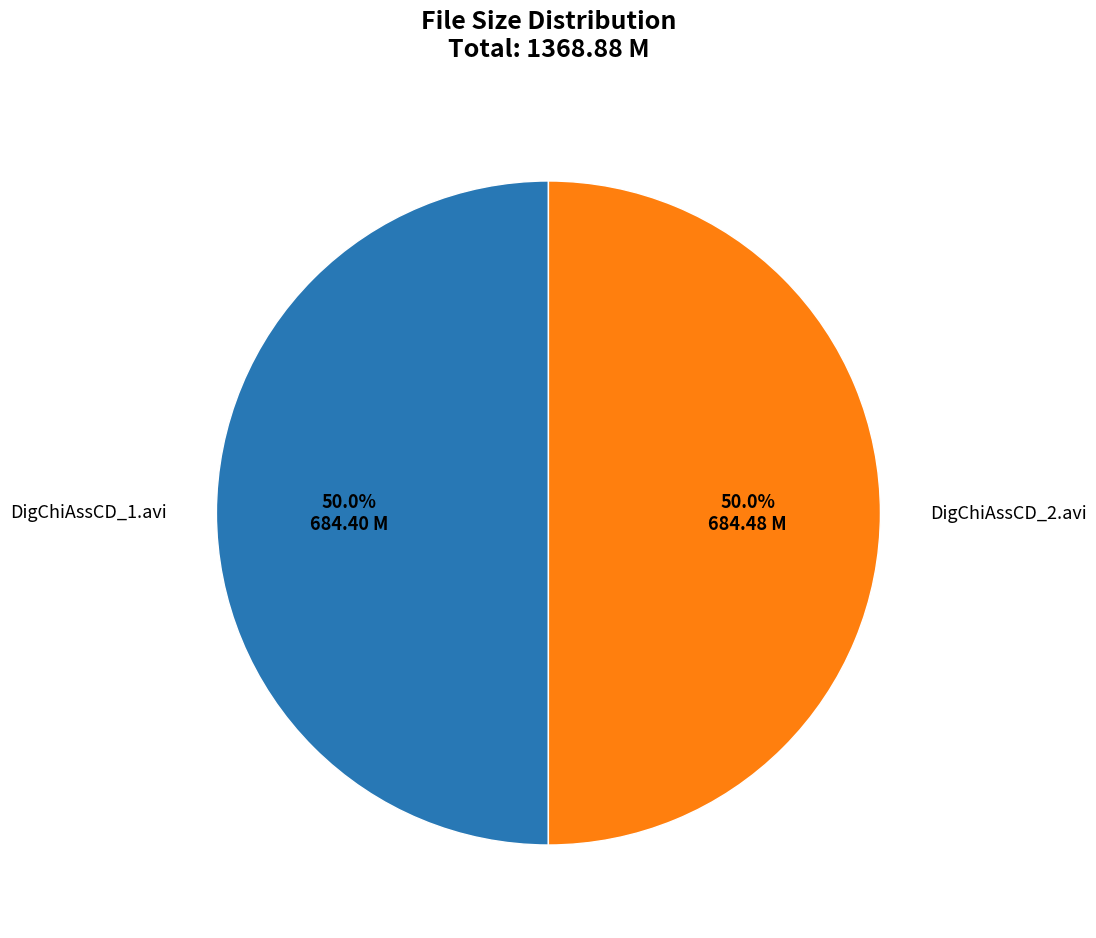

The DigChiAssCD_2.avi slice represents 57% of the pie. True or false?

False